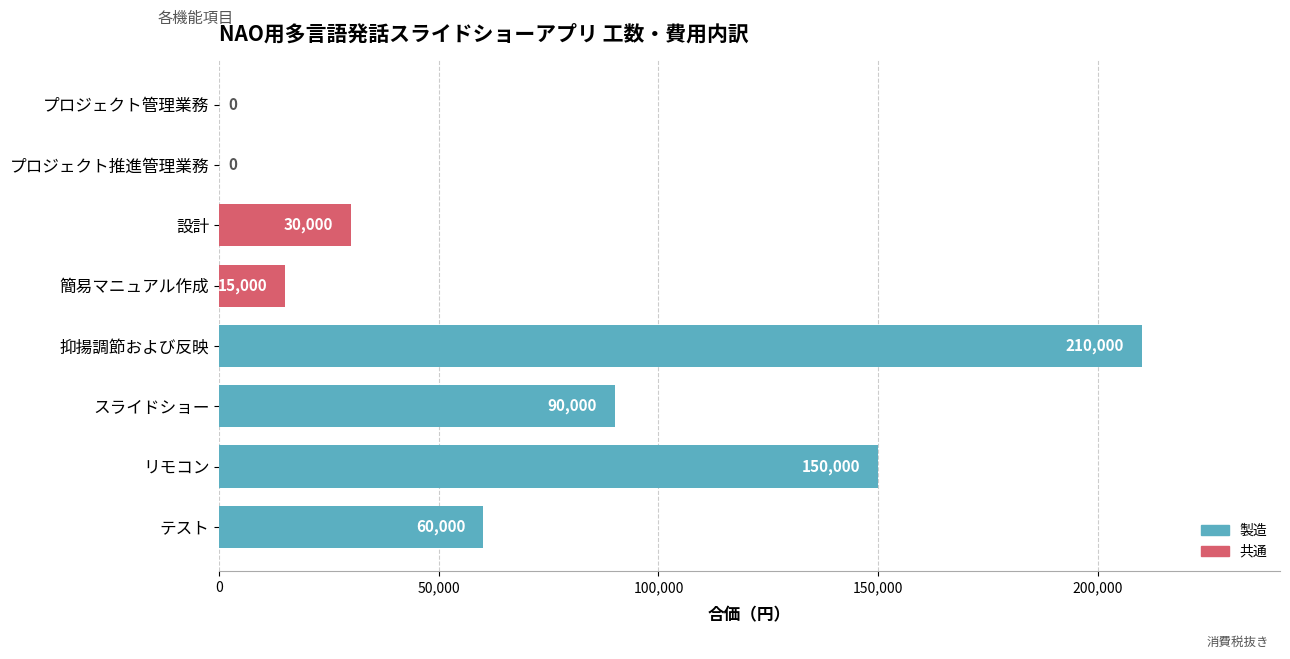

Which label corresponds to the largest value in the chart?

抑揚調節および反映